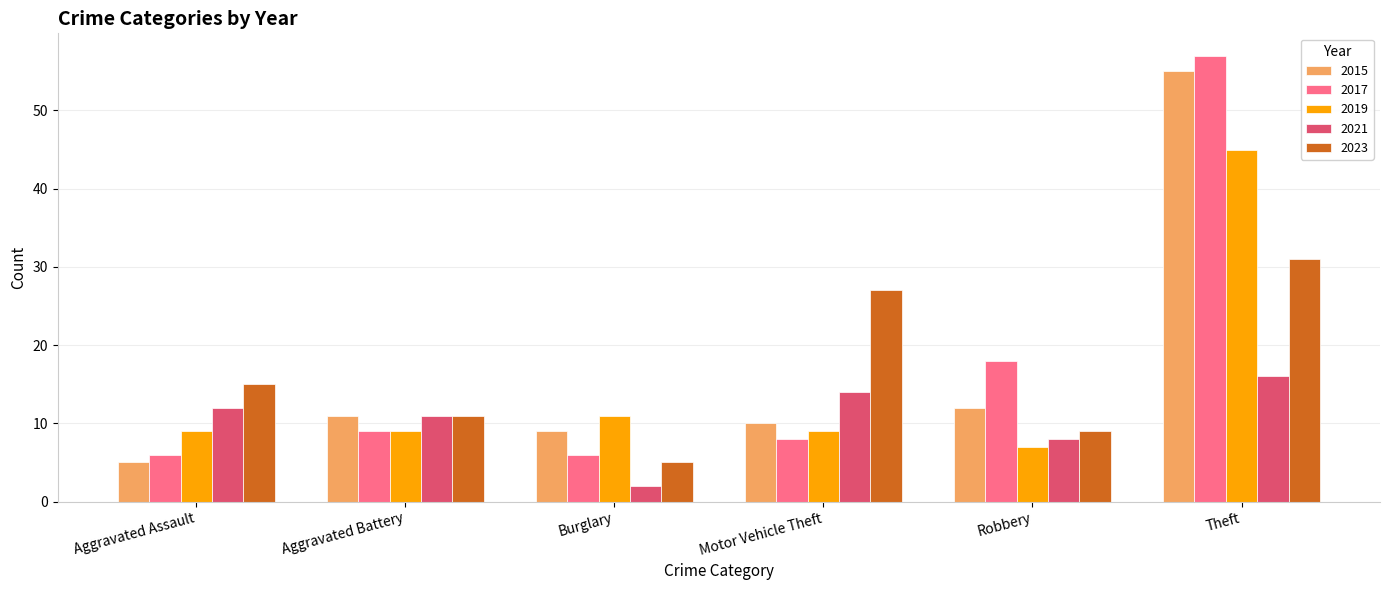

The 2017 series shows 18 at Robbery. True or false?

True